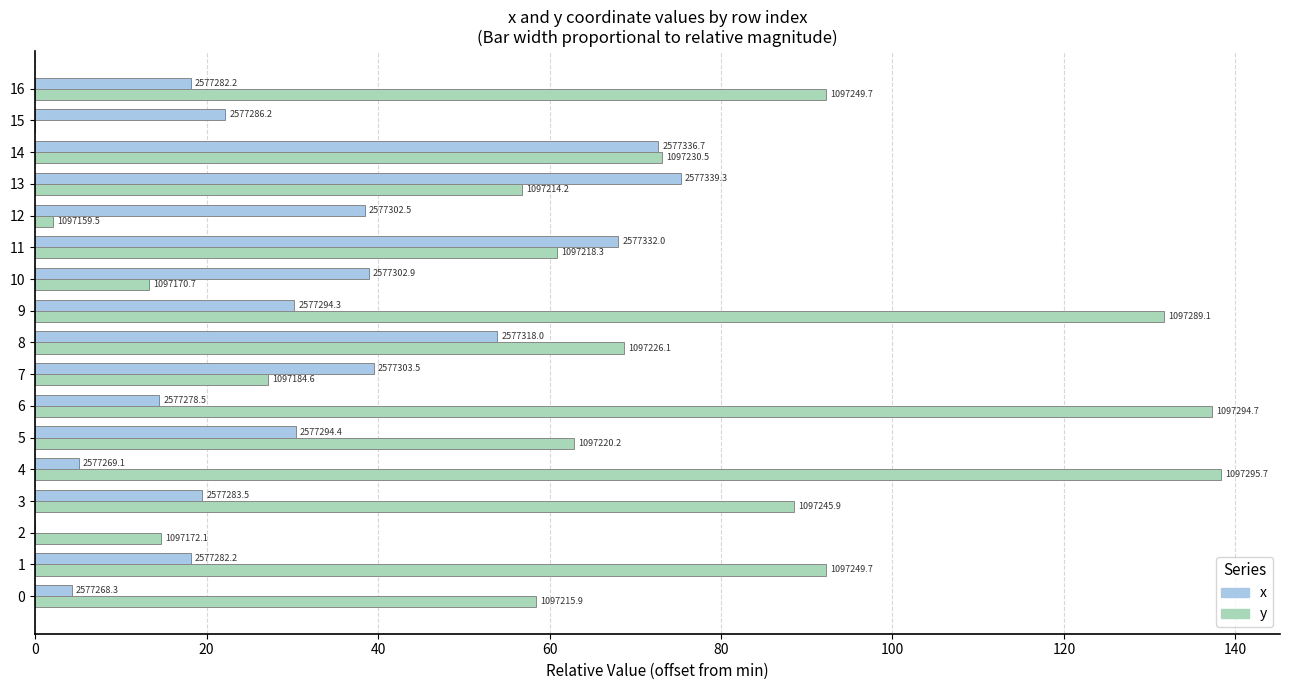

What are all the series names shown in the legend?

x, y